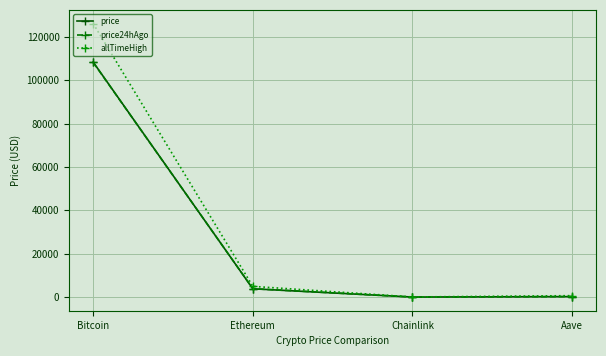

At which label does price24hAgo reach its peak?

Bitcoin